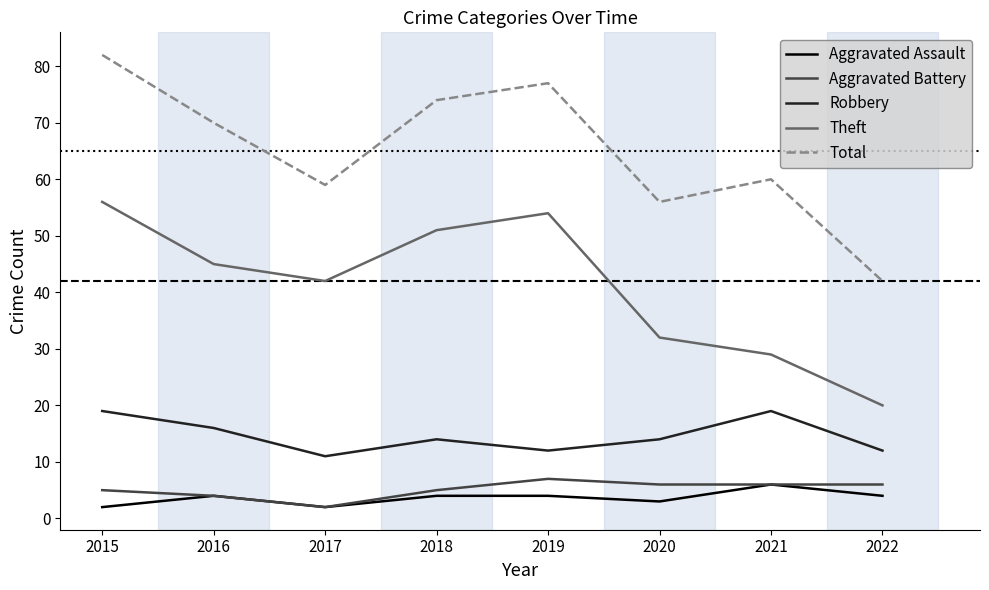

True or false: Total and Theft cross at least once.

False